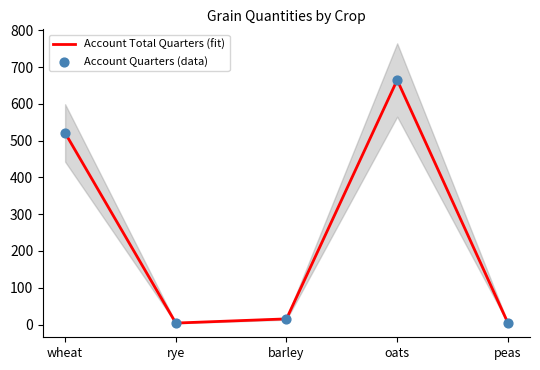

What are all the series names shown in the legend?

Account Total Quarters (fit), Account Quarters (data)